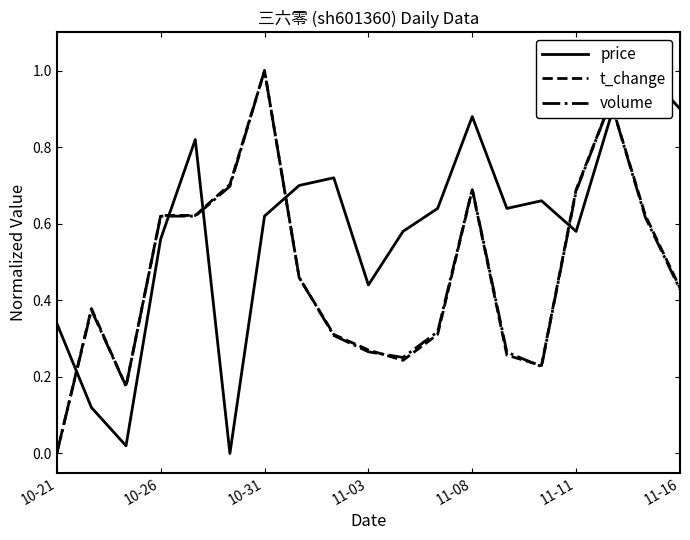

Which category has the lowest value in the volume series?

10-21